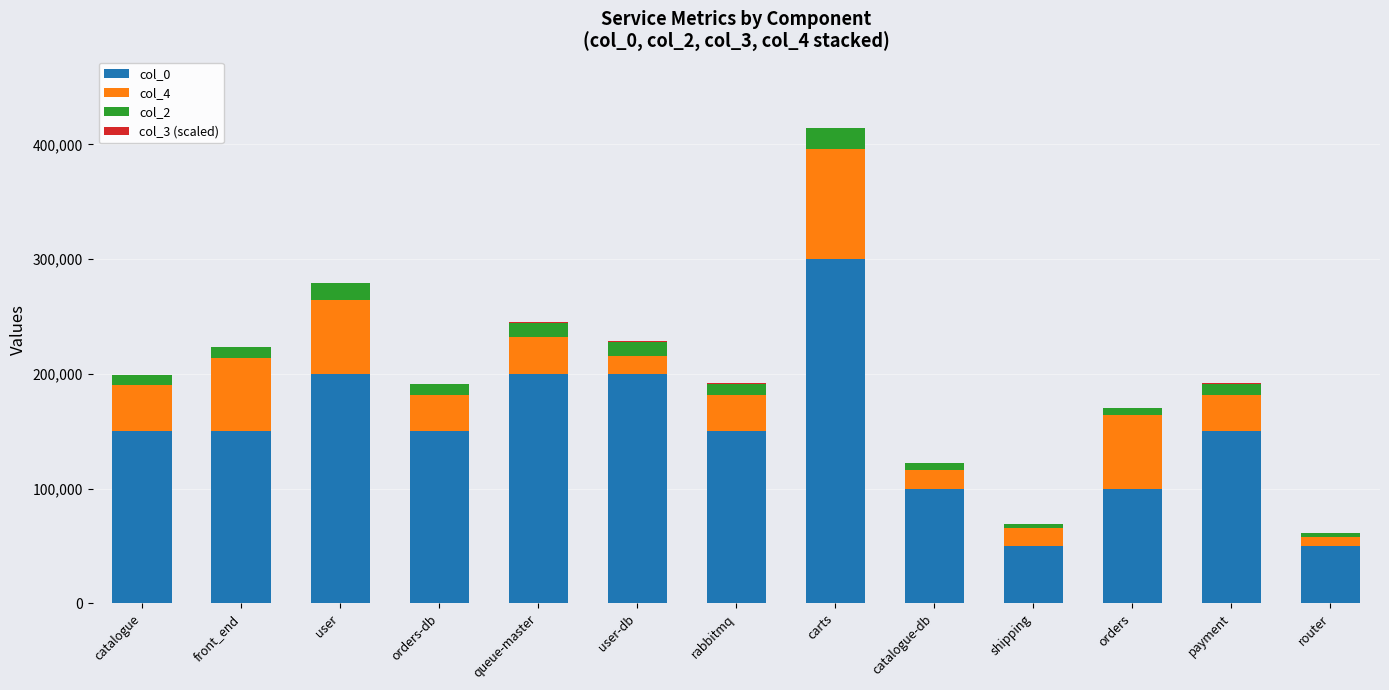

At which label does col_0 reach its peak?

carts